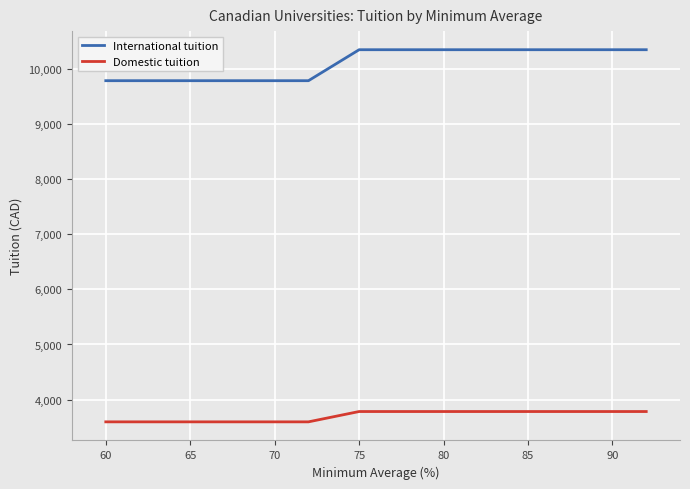

Which series has the widest spread of values?

International tuition